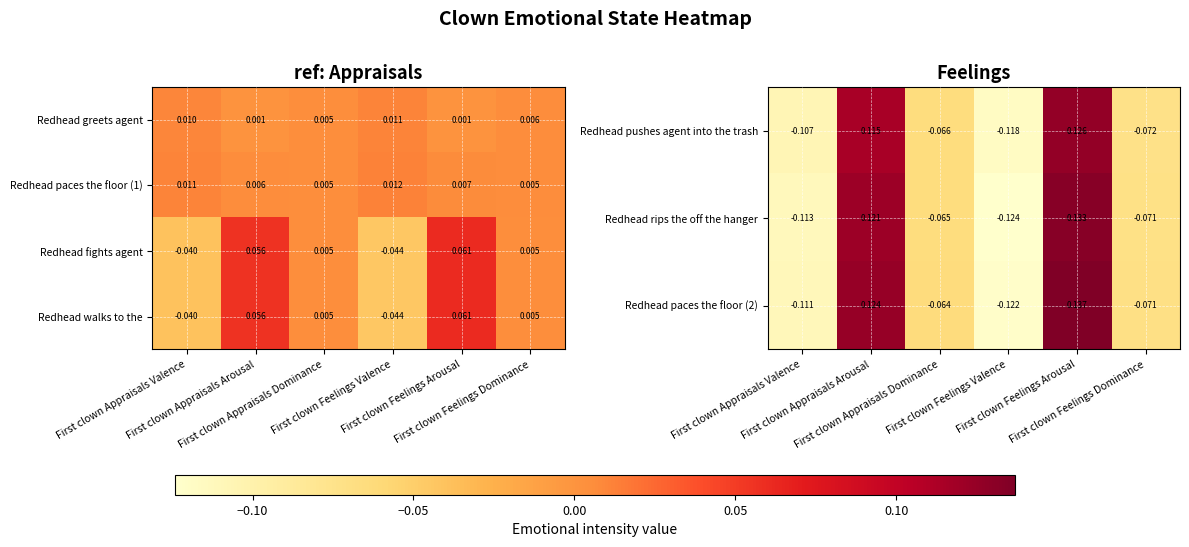

How many values in the Redhead paces the floor (2) series are below 0?

4